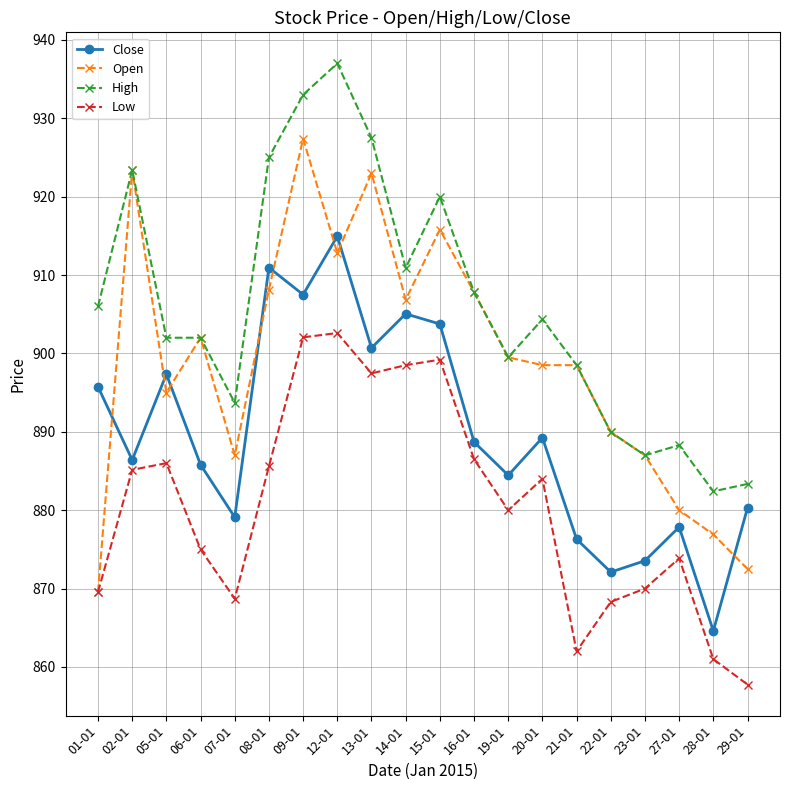

Where is the first local maximum for Open?

02-01